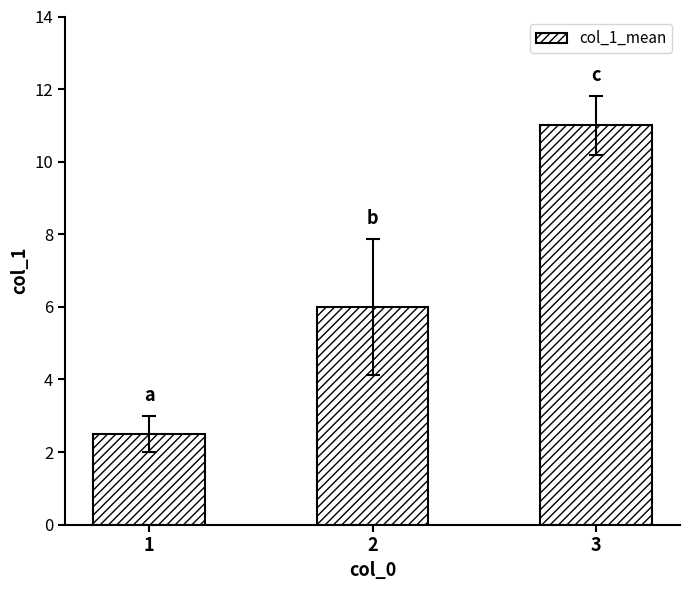

Which label corresponds to the smallest value in the chart?

1